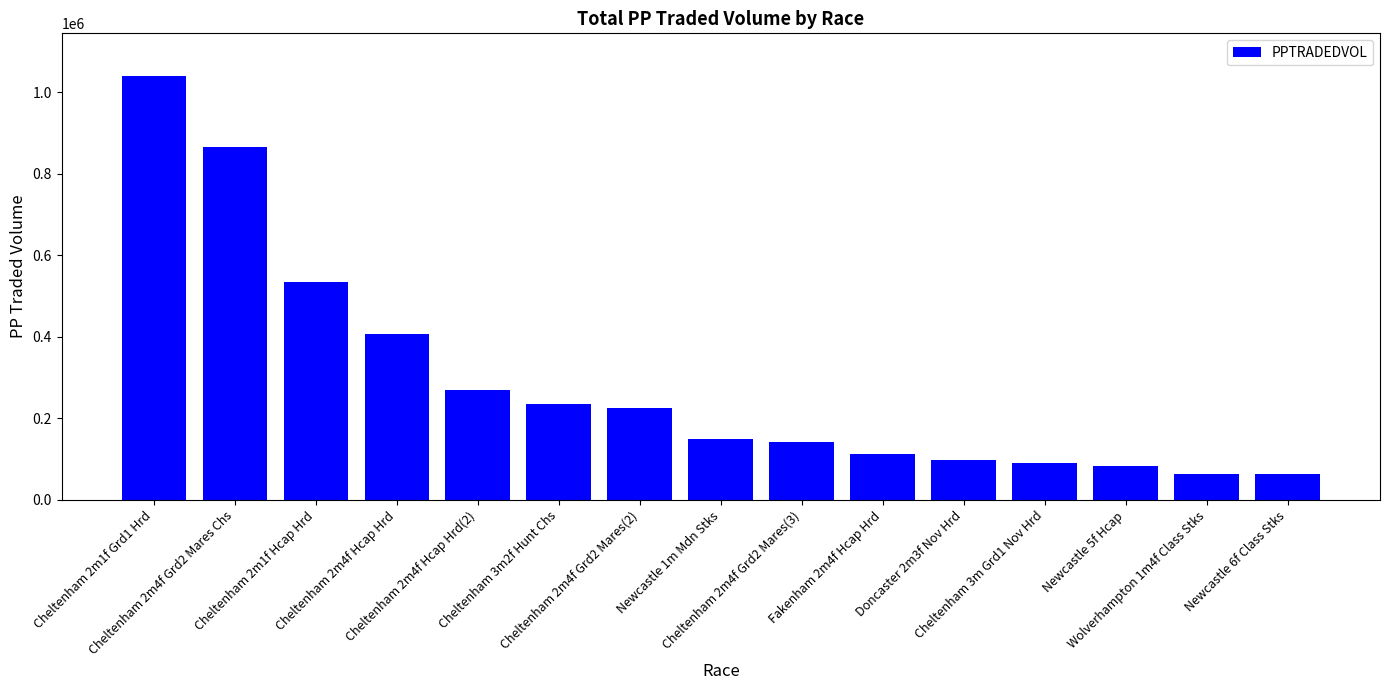

What is the value of the 7th bar from the left?

225258.4